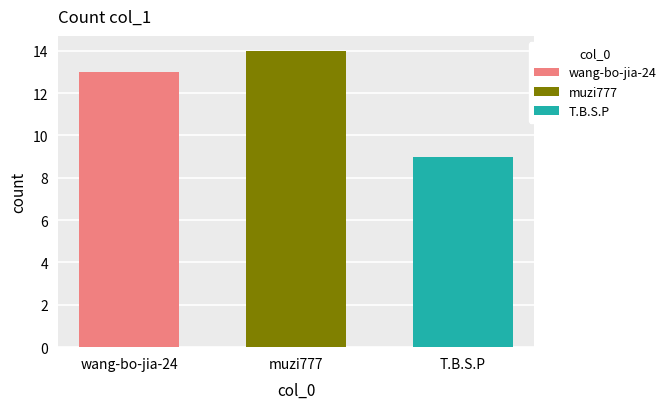

Is it true that the value at muzi777 is 14?

True